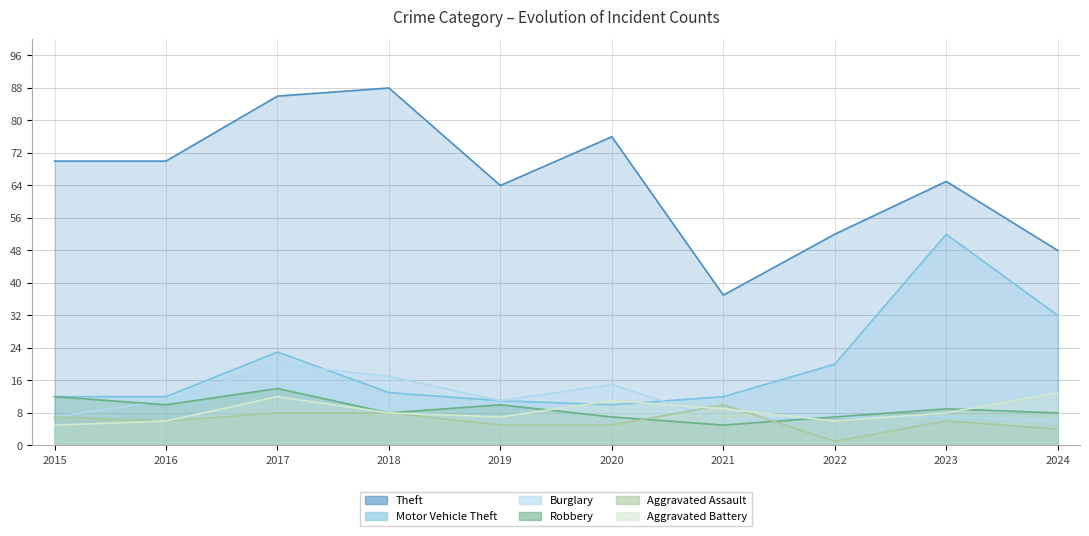

What is the difference between the maximum and minimum values in the Robbery series?

9